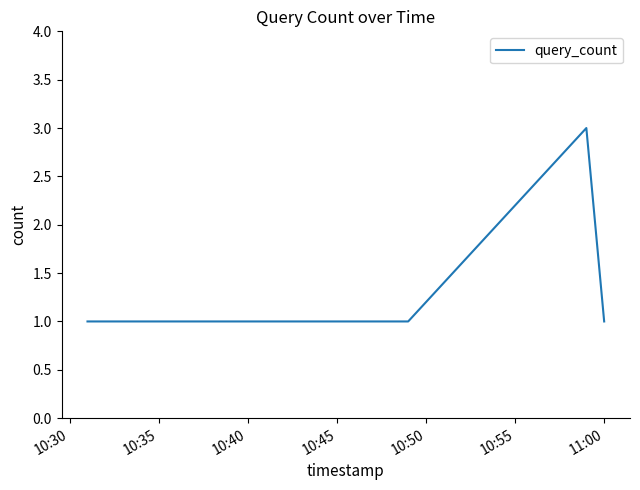

Is this an area chart (filled region under the line)?

No